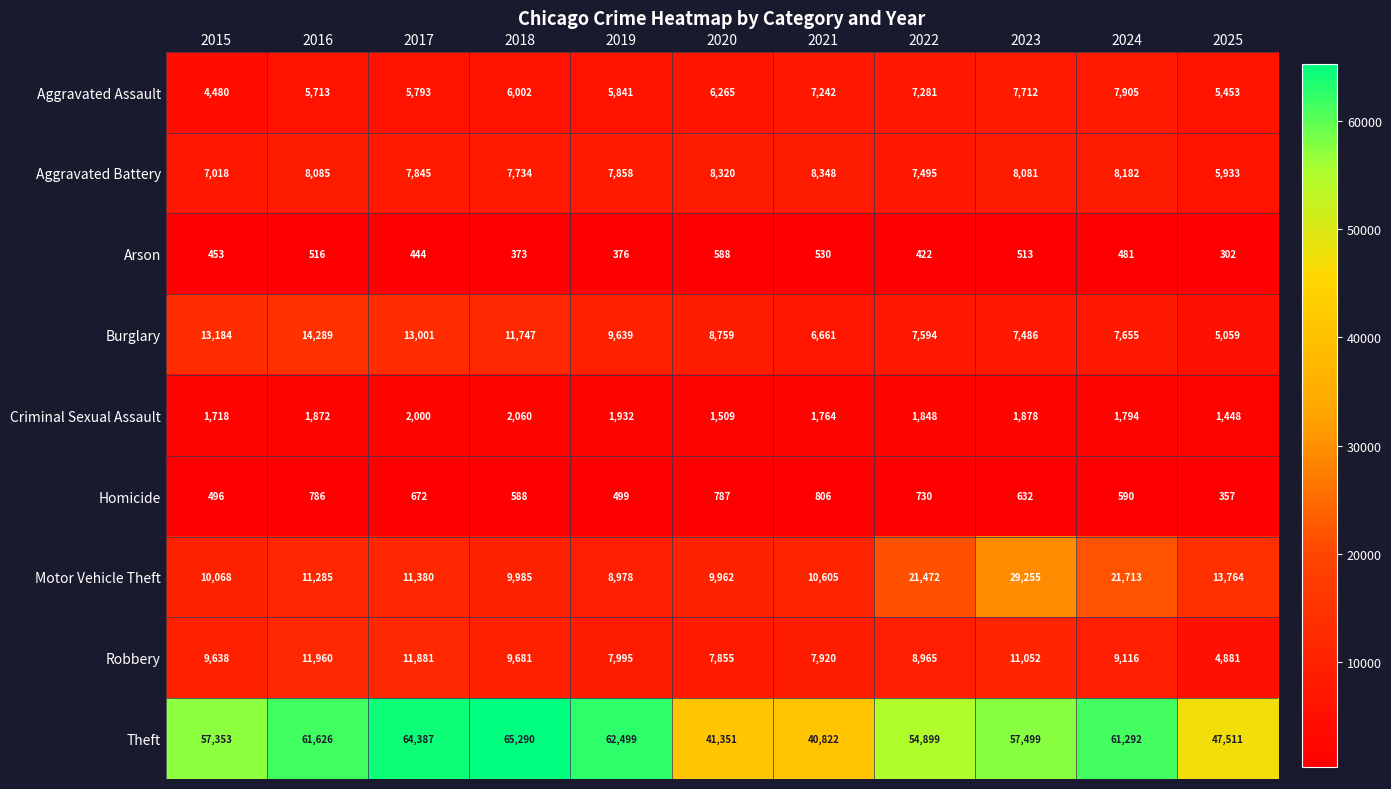

How many categories are shown in the chart?

11